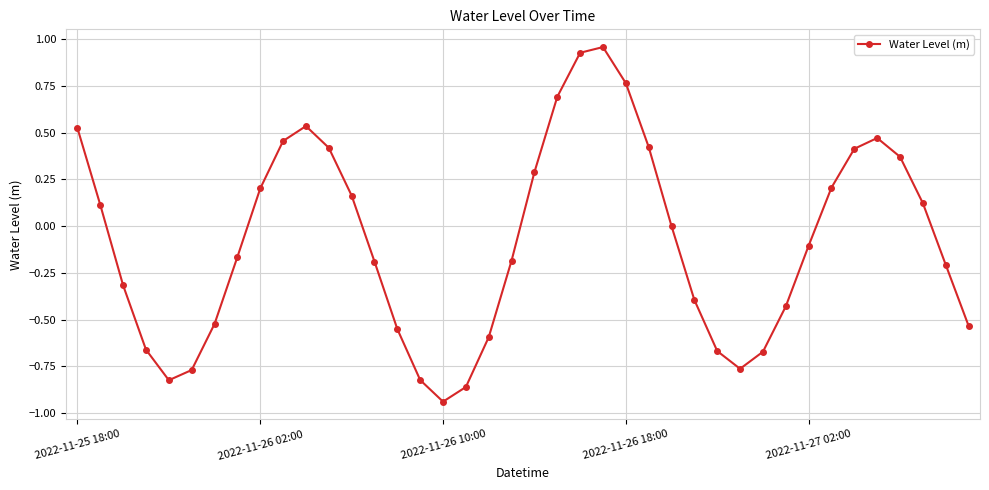

What is the difference between the maximum and minimum values?

1.9